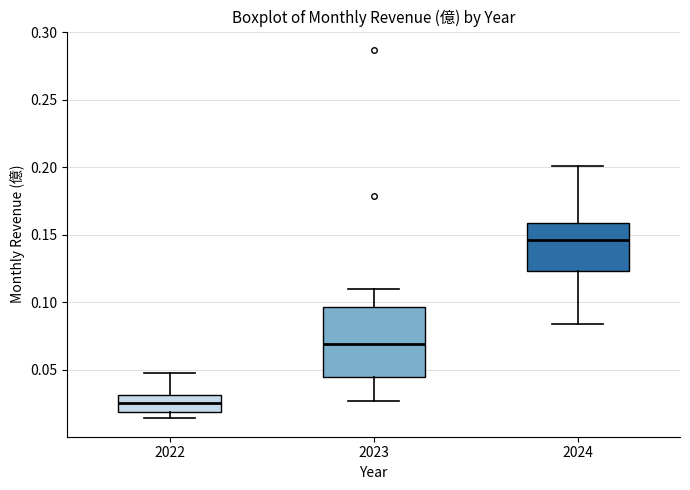

Reading left to right, transcribe this box plot: for each box, give where its median line is, the range the box spans, and where its two whiskers end, as read against the y-axis. The values are not printed on the chart, so give them approximately, as read against the axis.

2022: median 0.025, box 0.020 to 0.030, whiskers 0.015 to 0.050
2023: median 0.070, box 0.045 to 0.095, whiskers 0.025 to 0.110
2024: median 0.145, box 0.125 to 0.160, whiskers 0.085 to 0.200